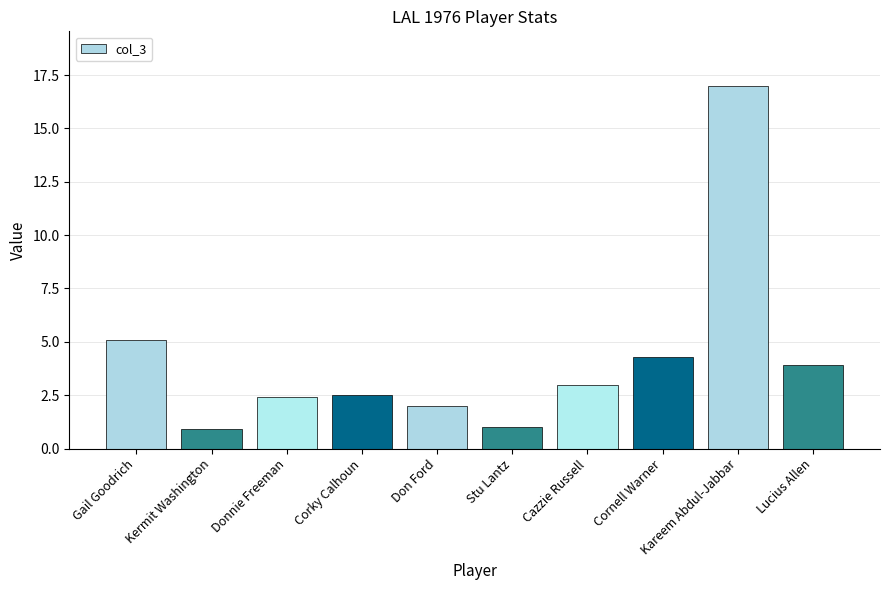

What is the smallest value displayed?

0.9